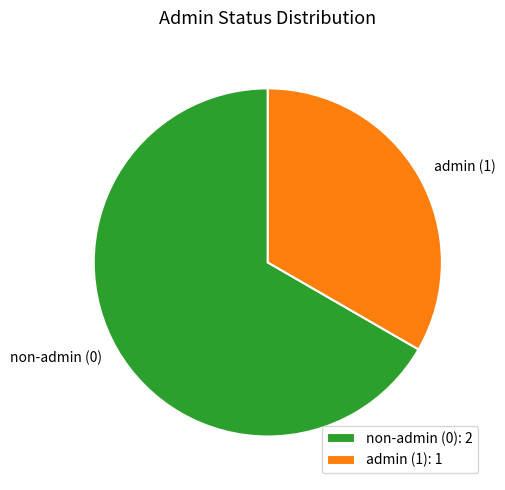

Combined, do non-admin (0) and admin (1) account for over 50%?

Yes